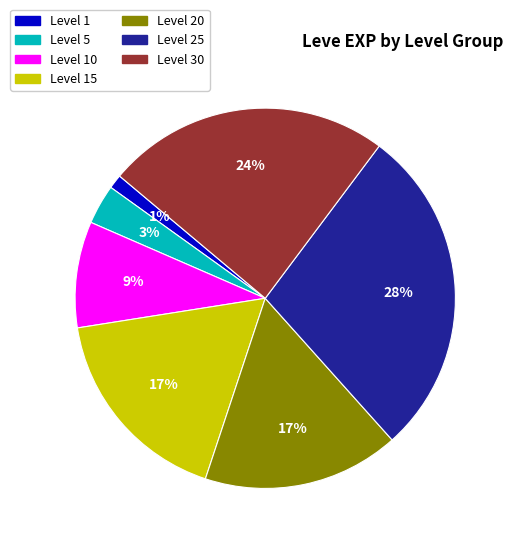

To the nearest percent, what is the difference between the largest and smallest slice percentages?

27%